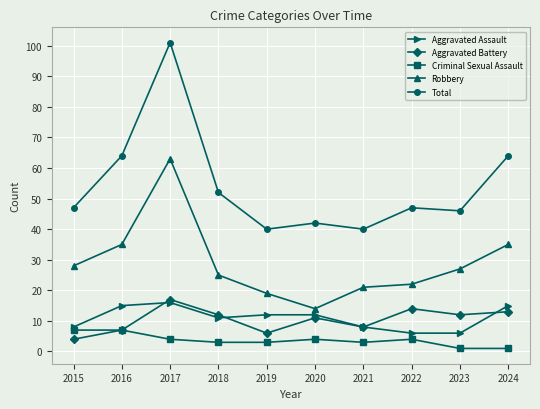

Rank the series by their maximum value, from highest to lowest.

Total, Robbery, Aggravated Battery, Aggravated Assault, Criminal Sexual Assault